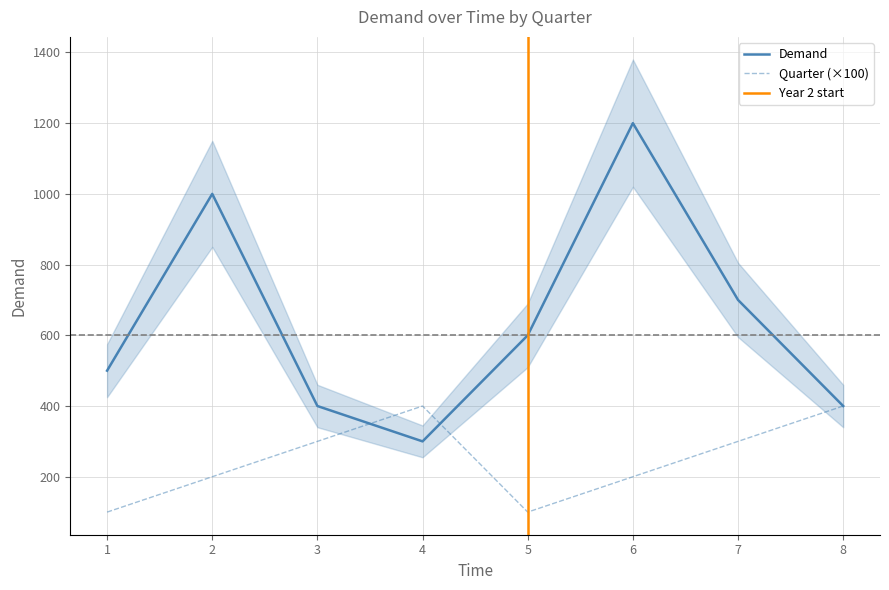

At which category does the chart reach its peak across all series?

6